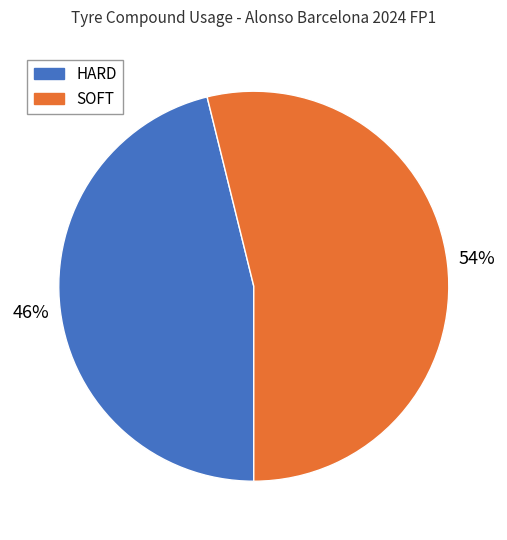

Rank the categories by value from lowest to highest.

HARD, SOFT